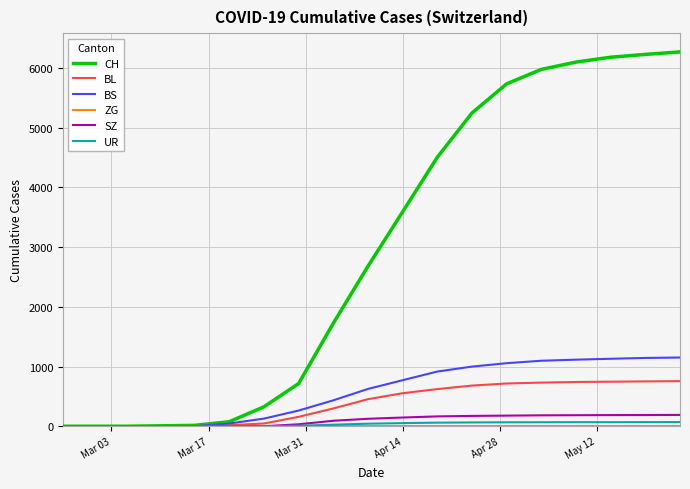

What is the highest value of the CH series?

6269